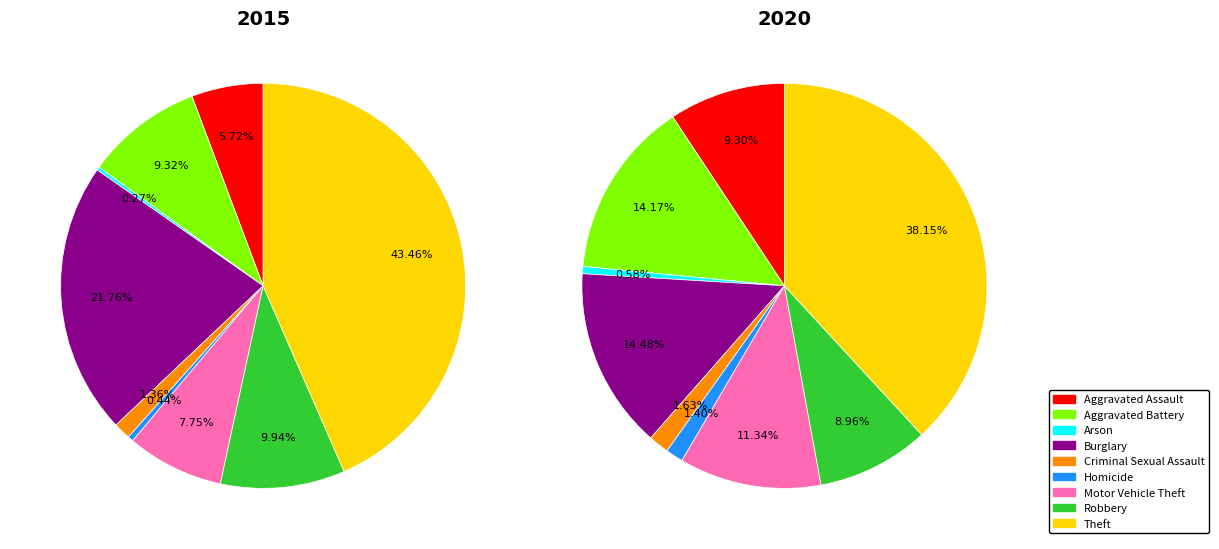

Is it true that Homicide is 1% of the pie?

True